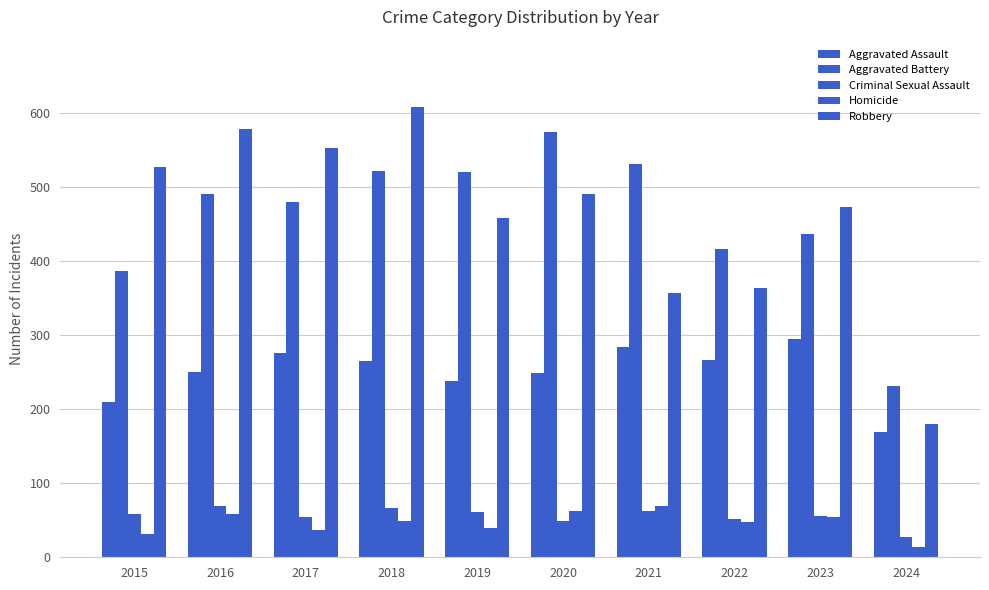

At which label does Criminal Sexual Assault reach its minimum?

2024